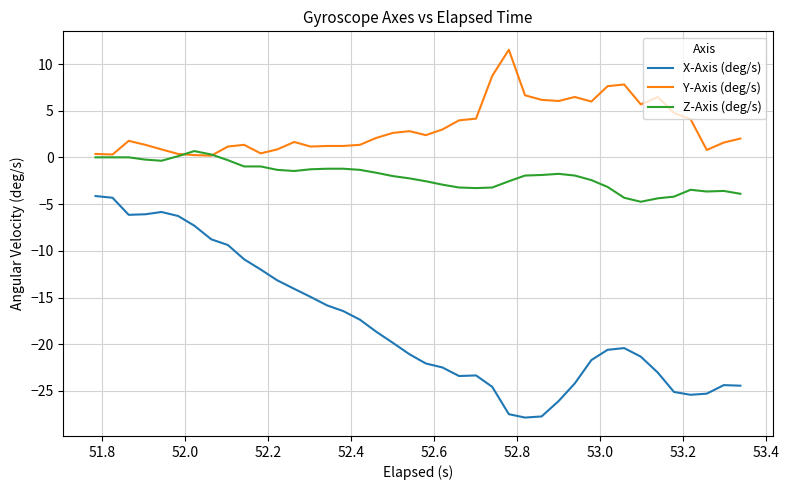

Which series has the largest range (max minus min)?

X-Axis (deg/s)